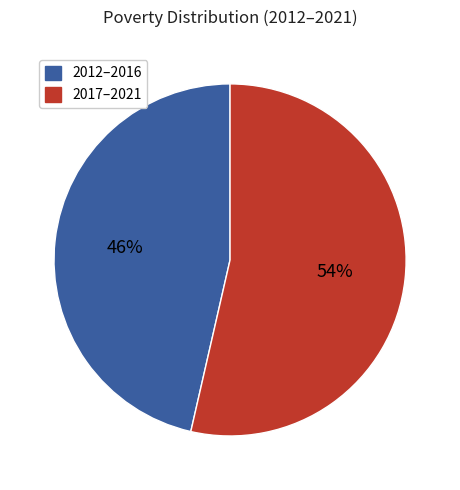

Does any single category account for the majority?

Yes